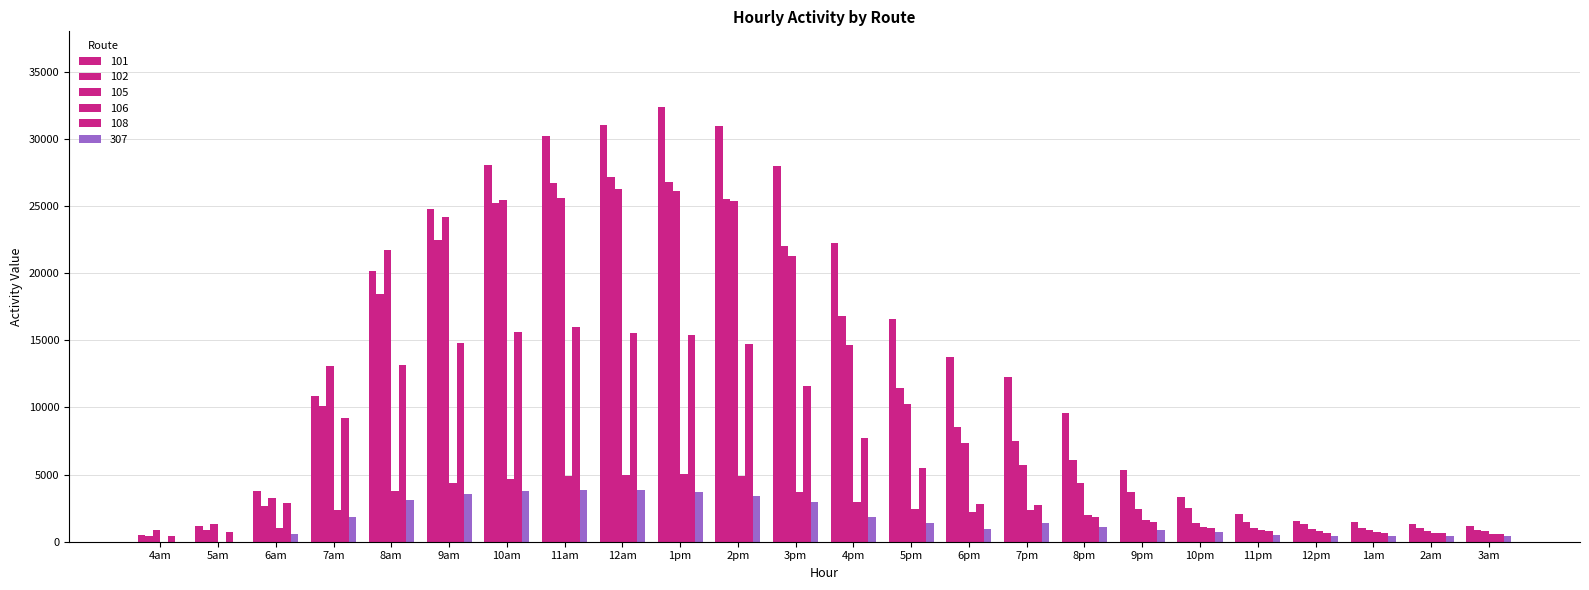

What is the difference between the maximum and minimum values in the 307 series?

3862.4